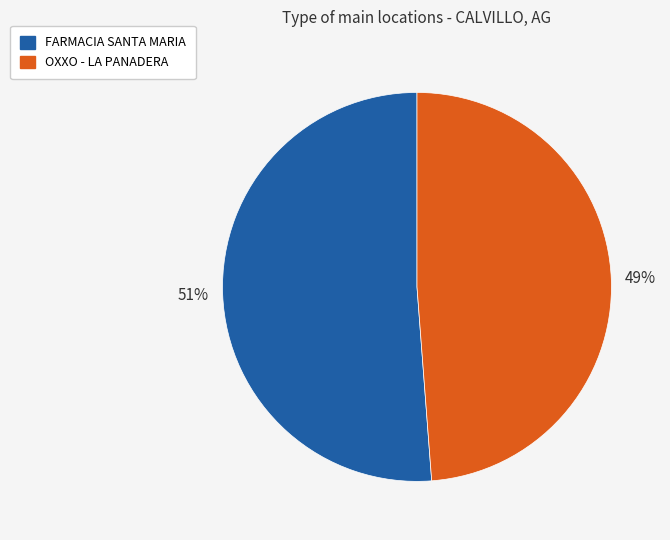

Is there any slice that represents more than half of the pie?

Yes